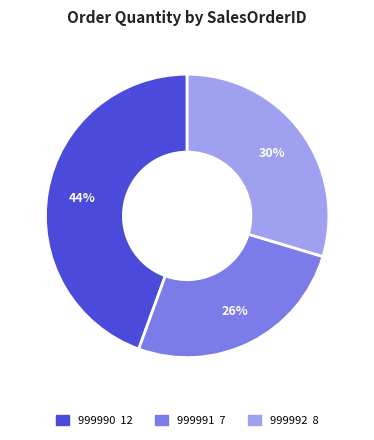

To the nearest percent, what is the combined percentage of 999992 and 999991?

56%